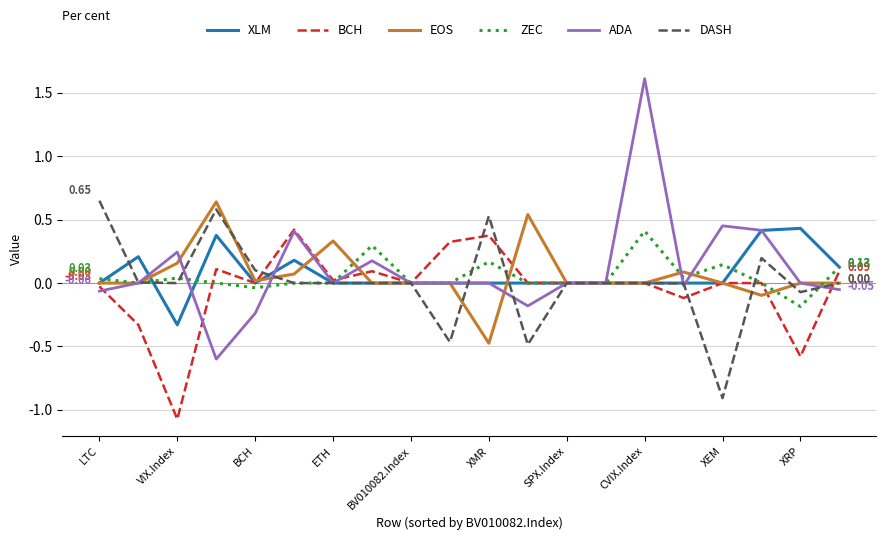

What are all the series names shown in the legend?

XLM, BCH, EOS, ZEC, ADA, DASH